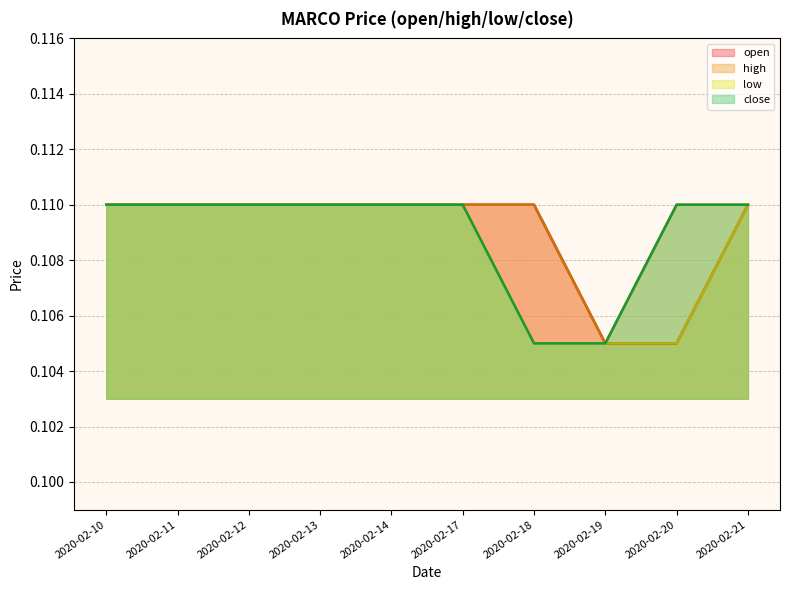

What is the maximum value for high?

0.1